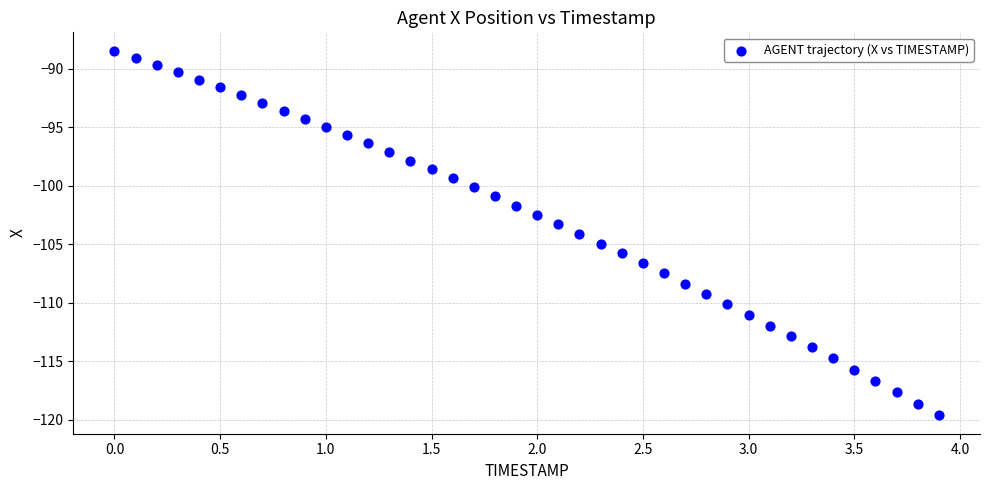

What is the range of X values (max minus min)?

3.9